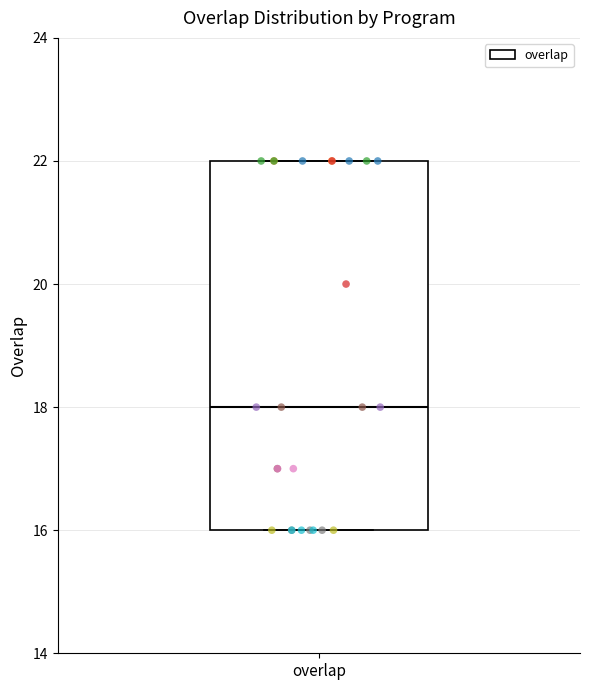

Read this box plot against the y-axis: the position of the median line, the range covered by the box, and the ends of both whiskers. The values are not printed on the chart, so give them approximately, as read against the axis.

median 18, box 16 to 22, whiskers 16 to 22